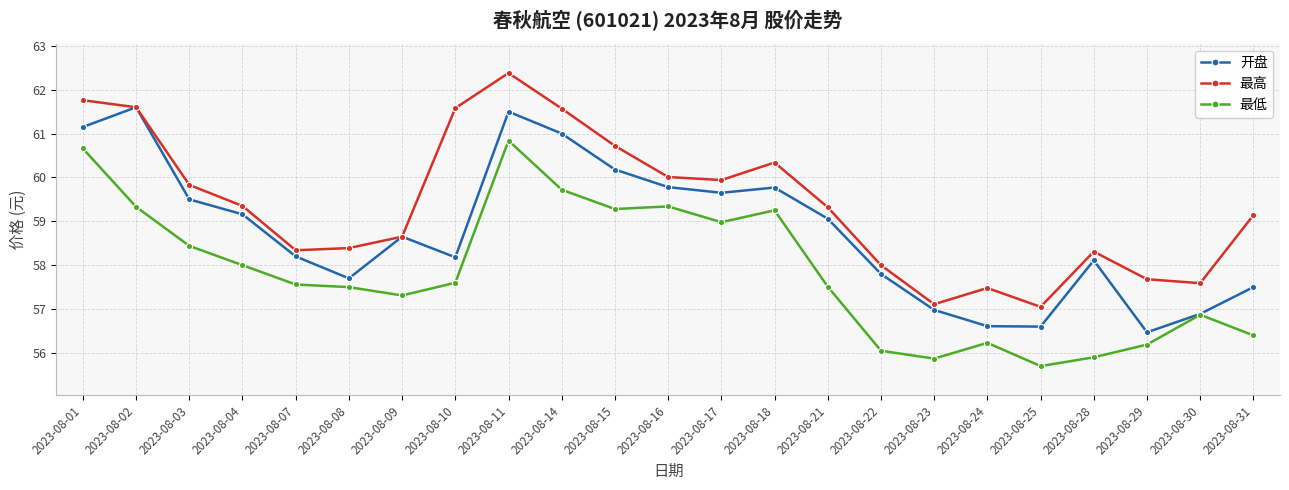

True or false: 最低 and 最高 intersect in this chart.

False